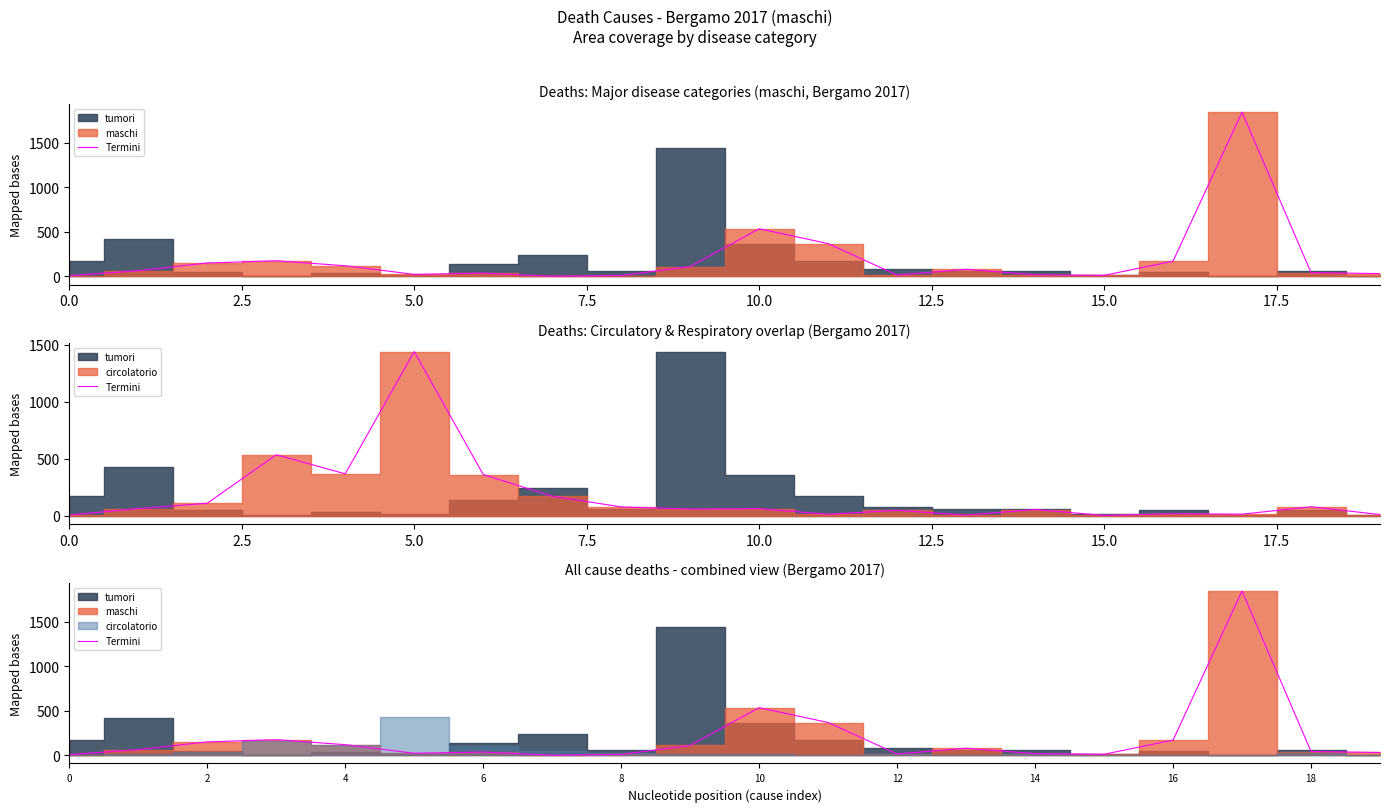

Does the chart have visible grid lines?

No